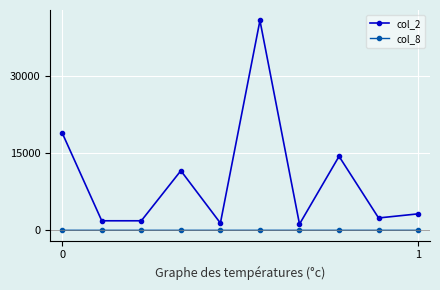

Does the chart have visible grid lines?

Yes